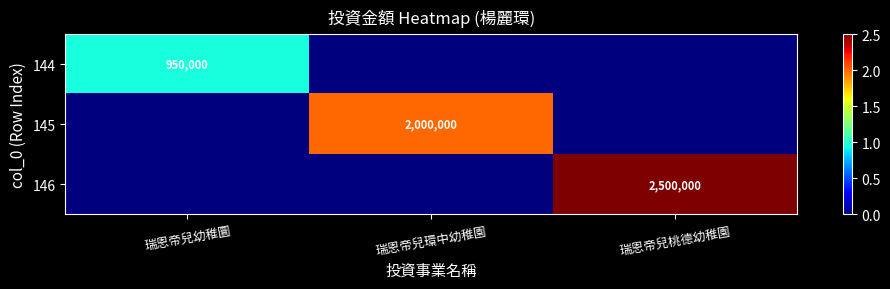

True or false: 146 has a value of 3583886 at 瑞恩帝兒桃德幼稚園.

False